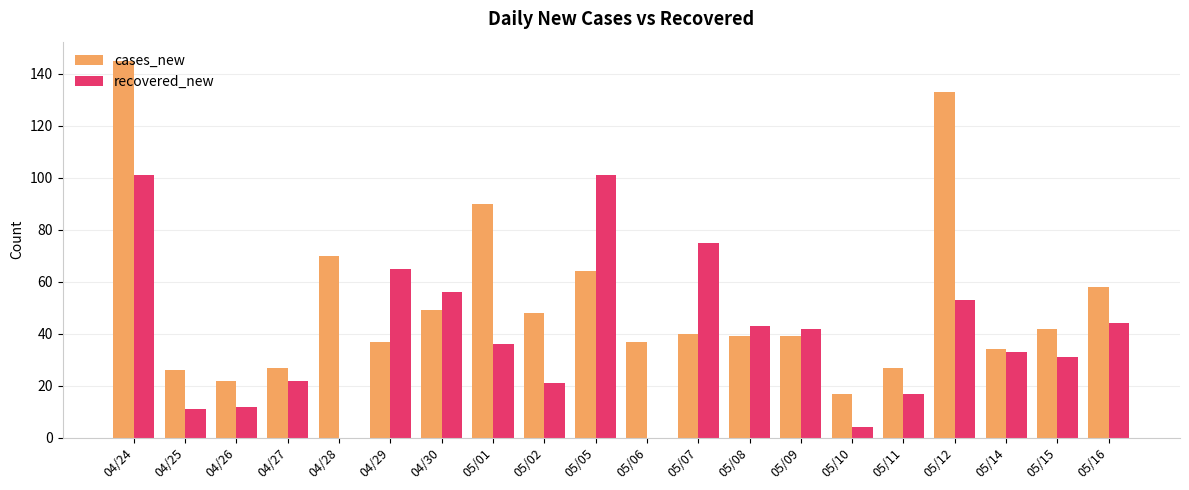

Is the value of recovered_new at 05/06 greater than the value of cases_new at 05/12?

No